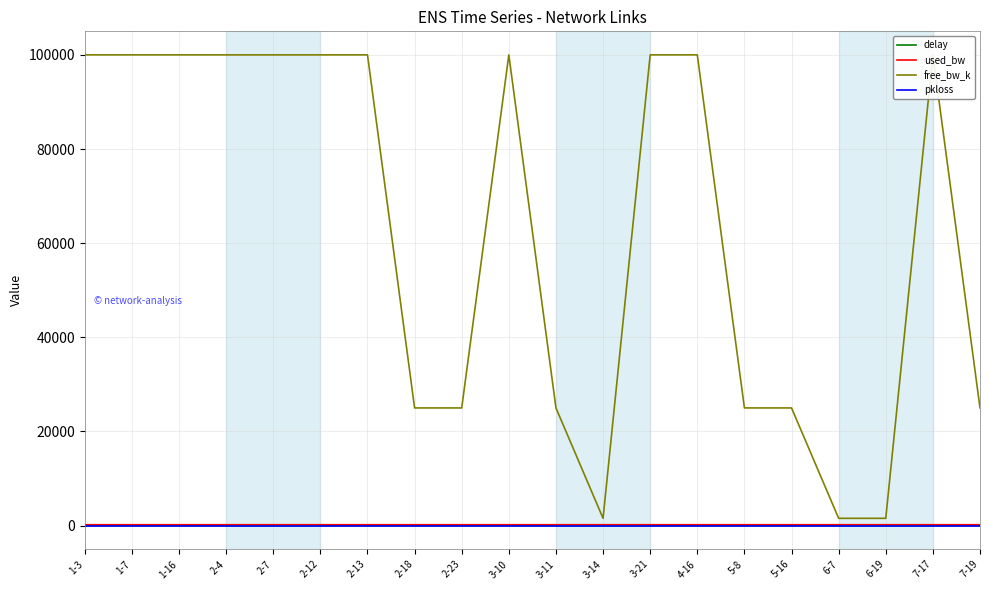

The value of pkloss at 5-16 is 0.0. True or false?

True